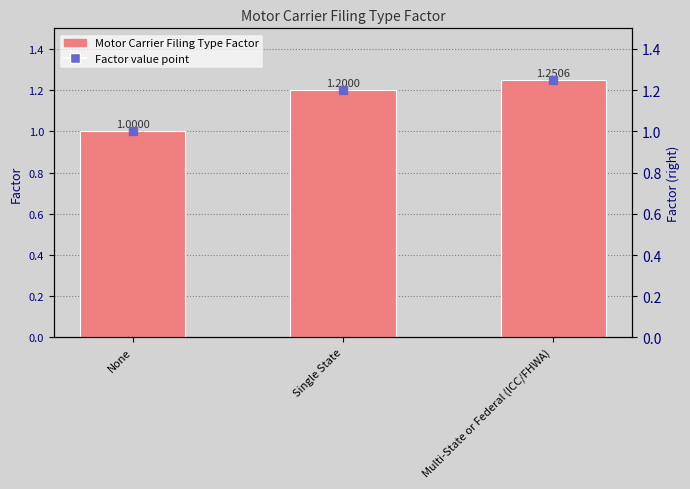

What is the difference between the values at Single State and None?

0.2